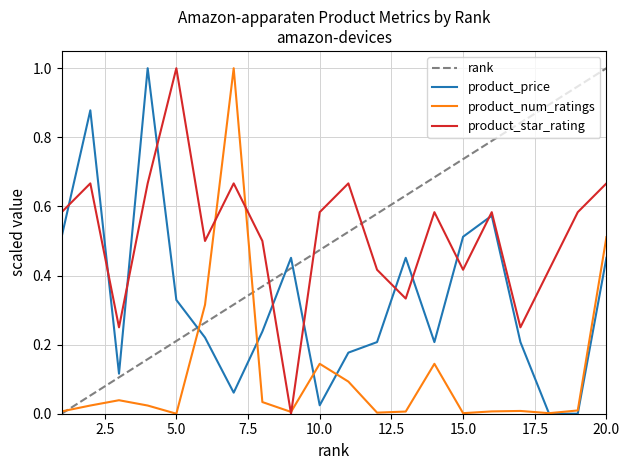

Is this an area chart (filled region under the line)?

No